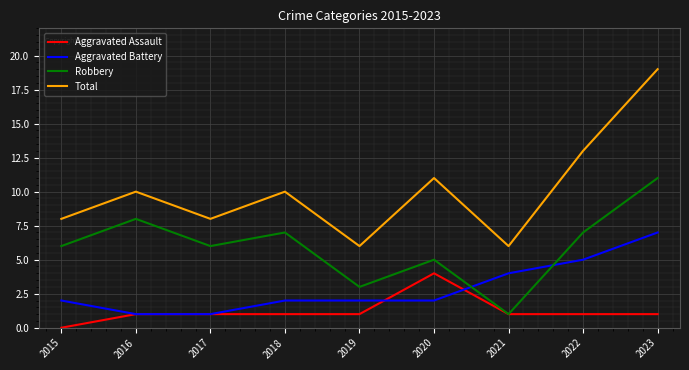

List the series in order of their overall mean, lowest first.

Aggravated Assault, Aggravated Battery, Robbery, Total